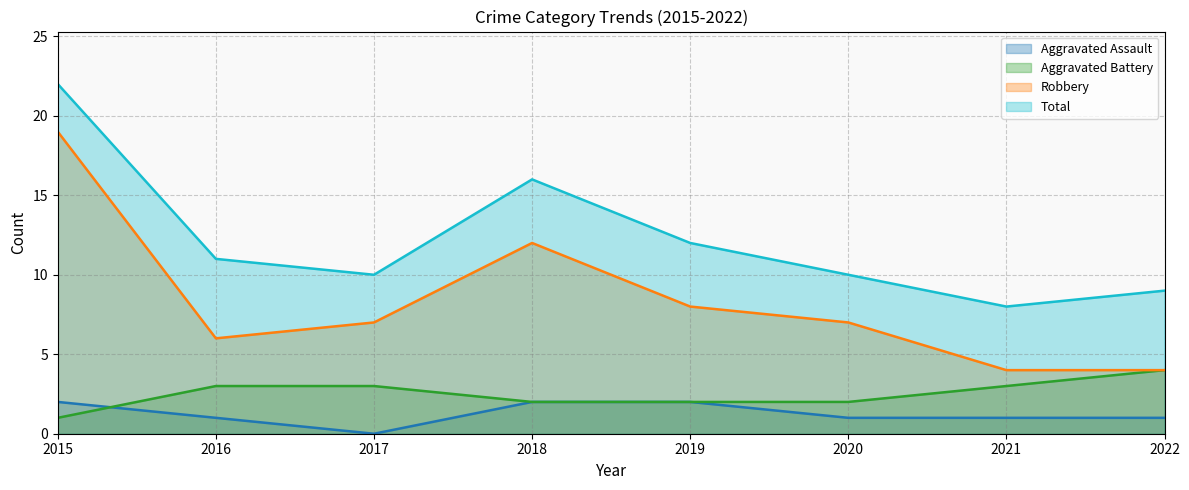

Does the chart display data point markers on the line(s)?

No